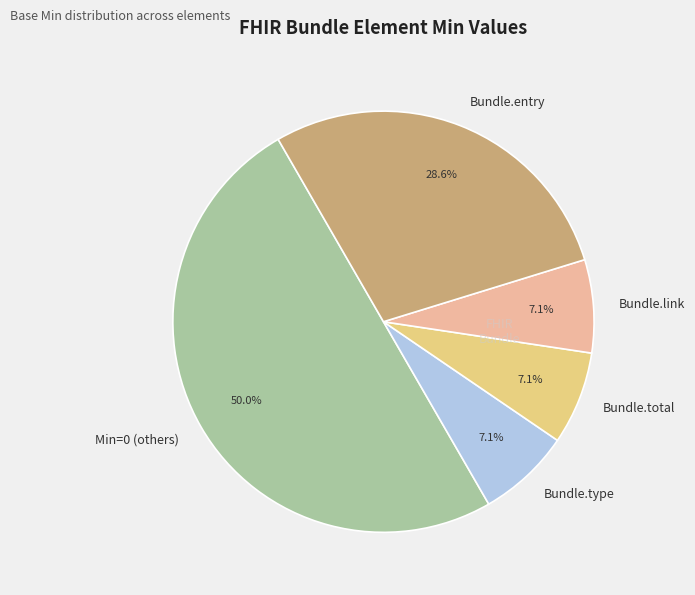

Approximately how many times larger is the value at Bundle.entry compared to Bundle.type?

4.0